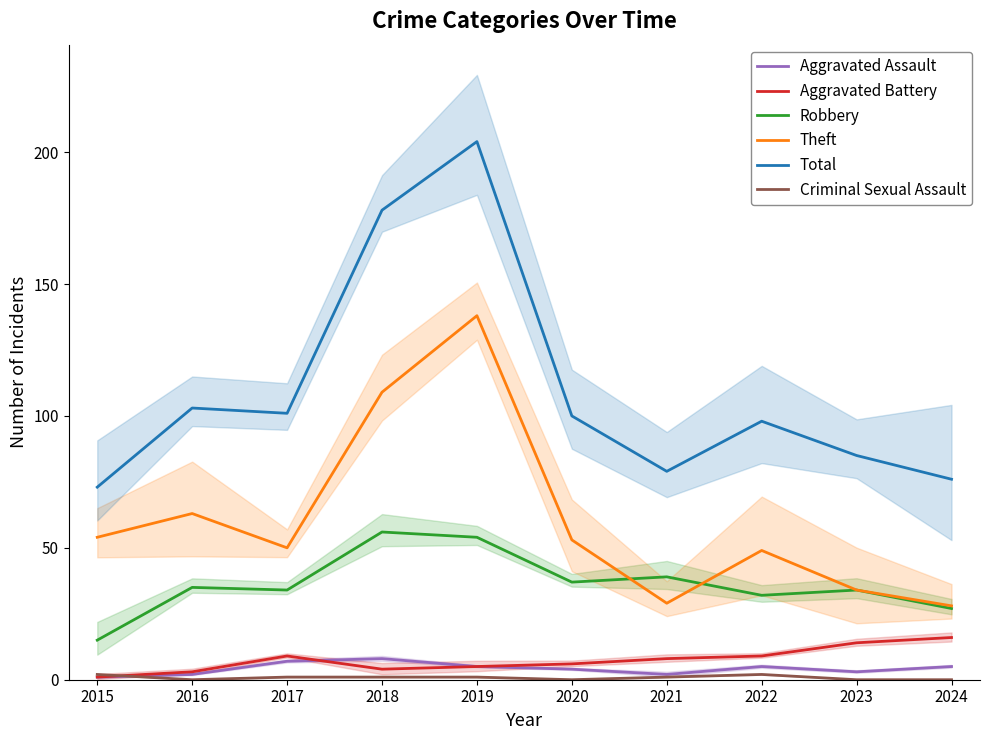

Reading left to right, what are all the values shown in this chart?

Aggravated Assault: 1	2	7	8	5	4	2	5	3	5
Aggravated Battery: 1	3	9	4	5	6	8	9	14	16
Robbery: 15	35	34	56	54	37	39	32	34	27
Theft: 54	63	50	109	138	53	29	49	34	28
Total: 73	103	101	178	204	100	79	98	85	76
Criminal Sexual Assault: 2	0	1	1	1	0	1	2	0	0